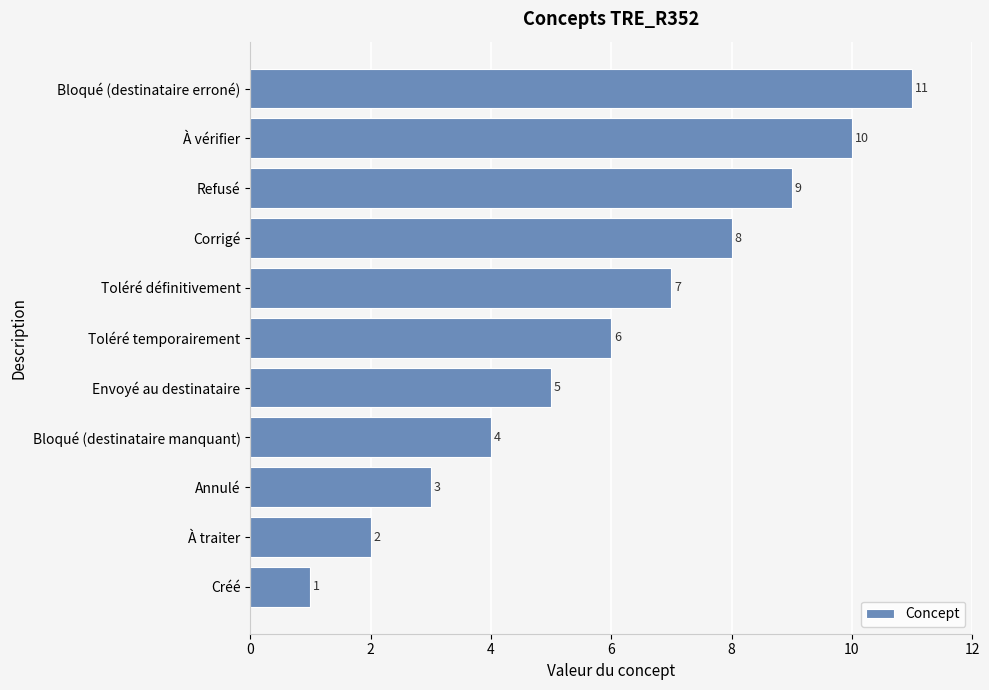

What is the average value?

6